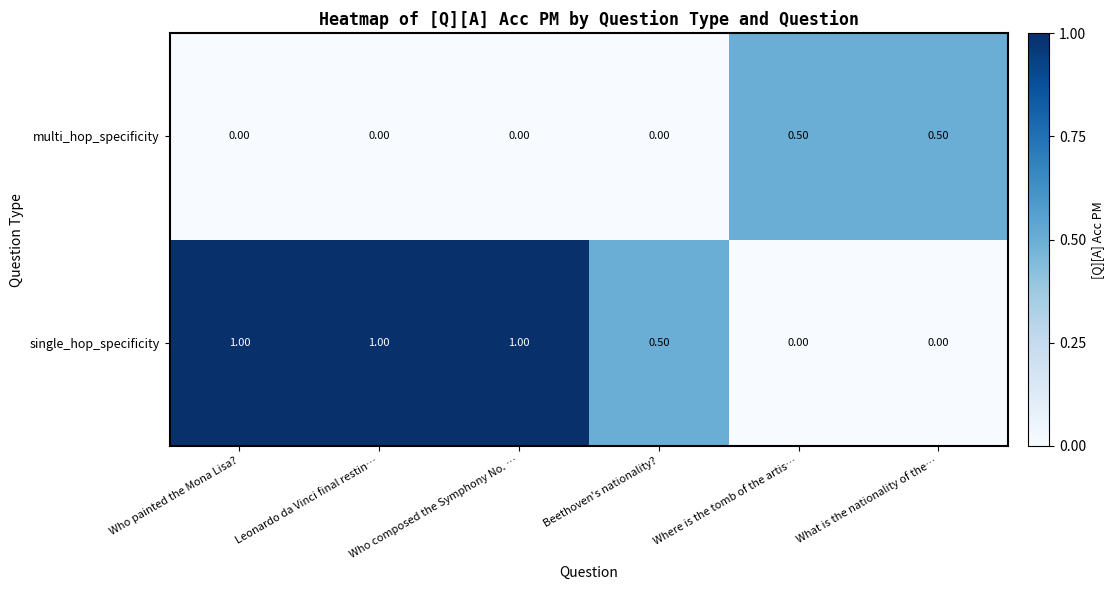

How many values in multi_hop_specificity are above zero?

2